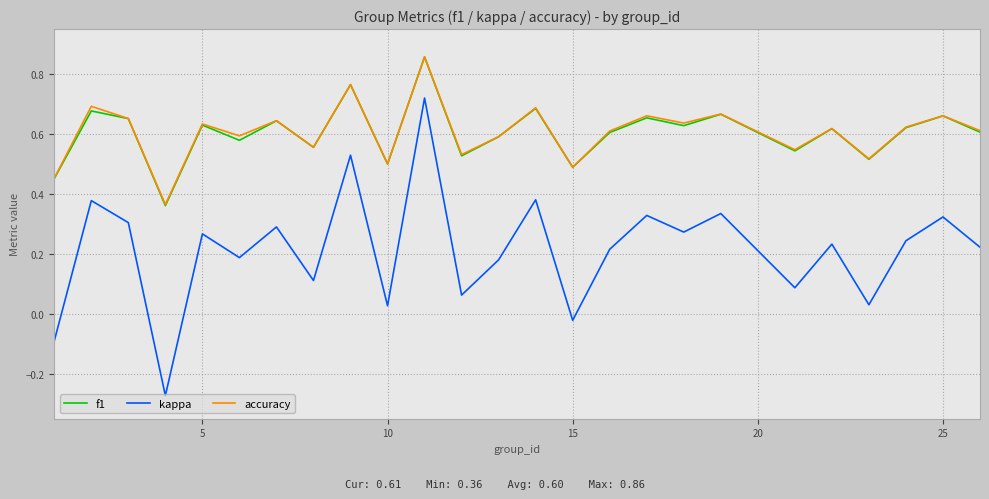

True or false: kappa and f1 cross at least once.

False